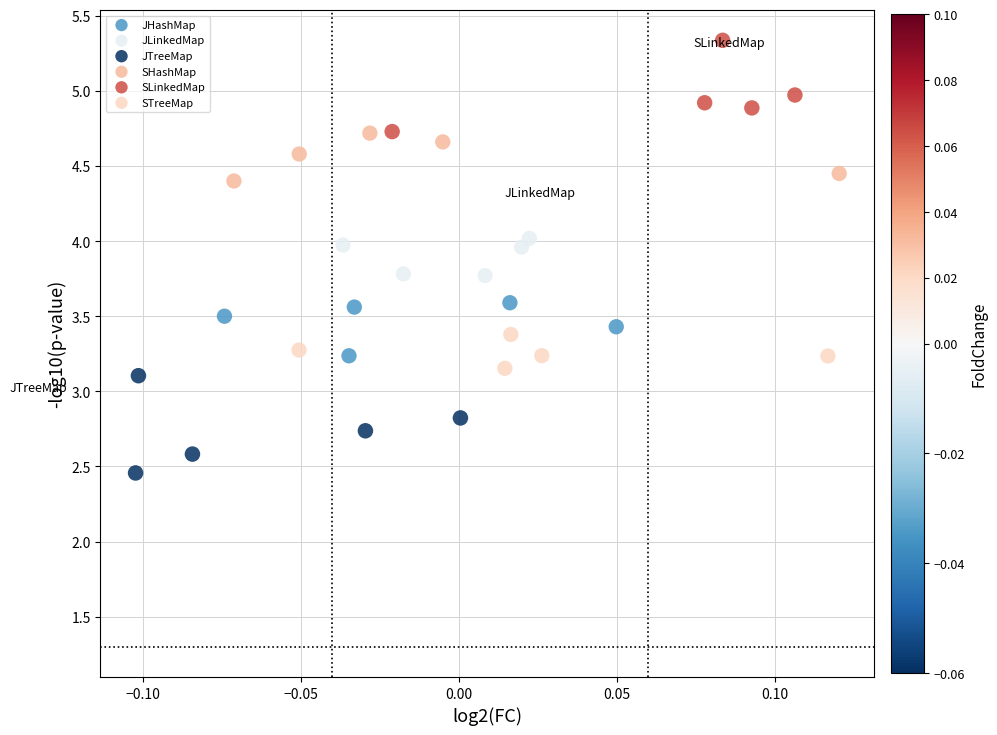

Which series reaches the minimum Y coordinate?

JTreeMap